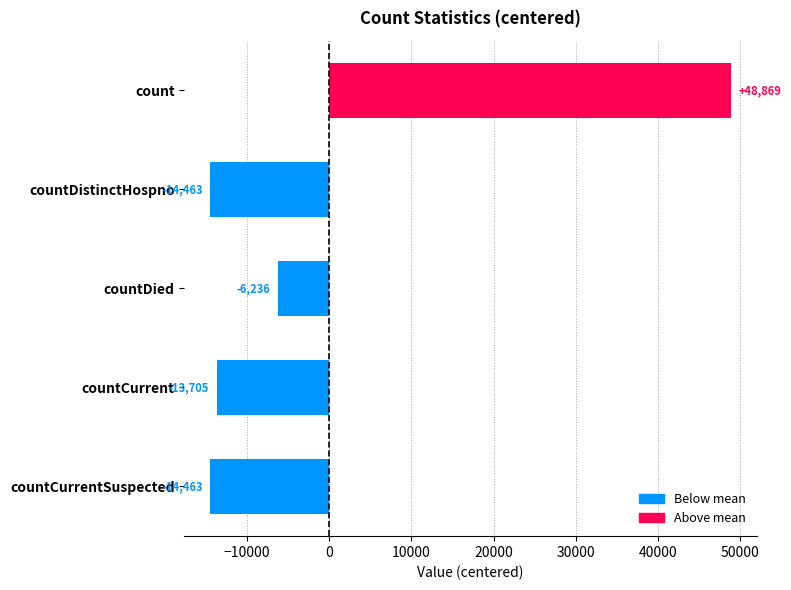

Which category has the highest value across all series?

count